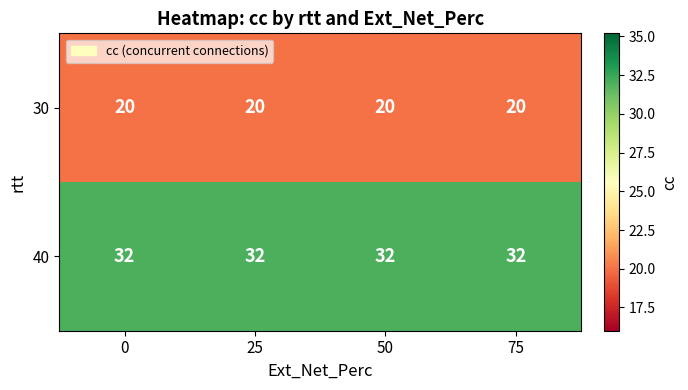

What is the total value across all series at 25?

52